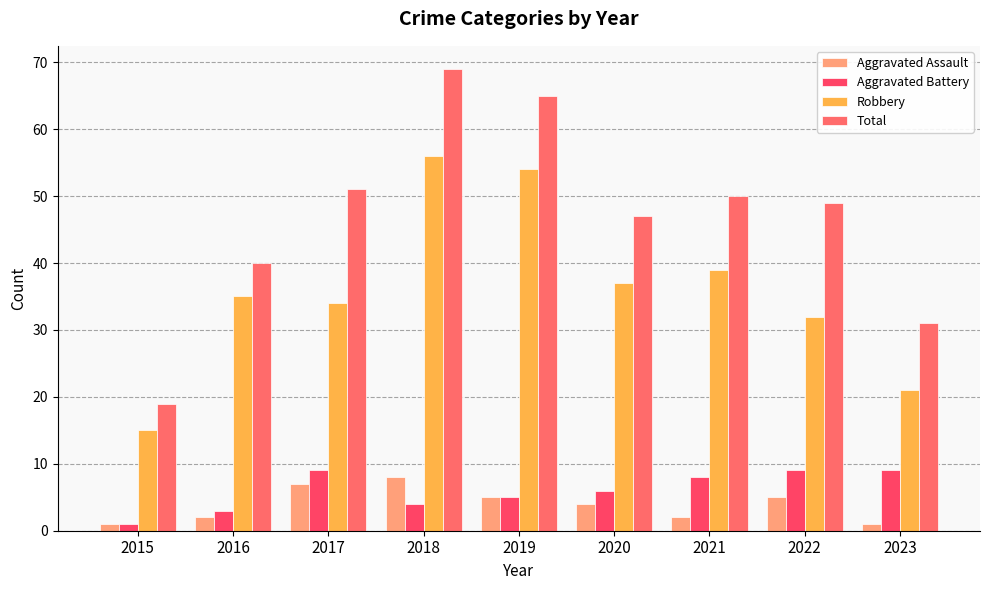

At which category is the sum across all series the highest?

2018